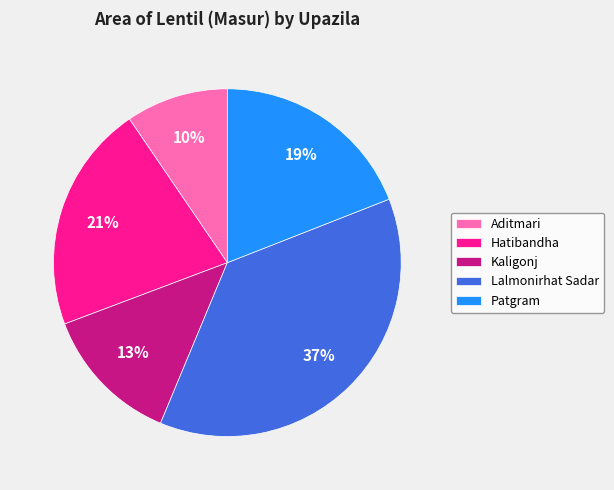

To the nearest percent, what portion does Kaligonj represent?

13%